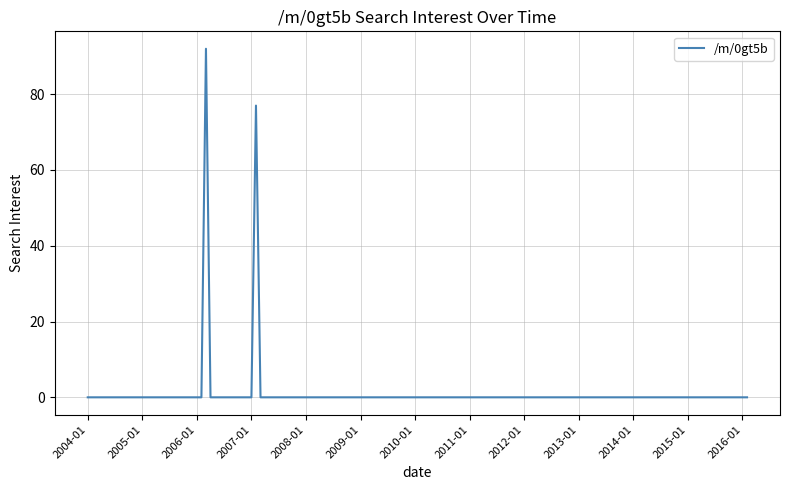

What is the greatest value displayed?

92